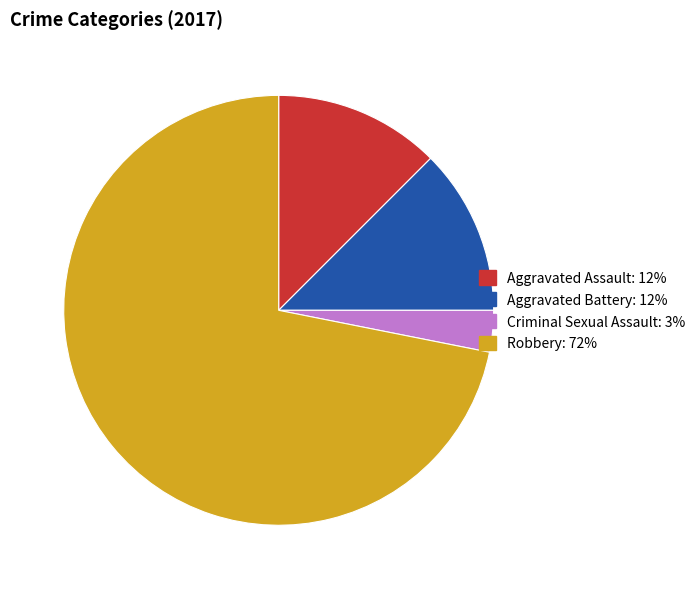

What is the largest slice in the pie chart?

Robbery